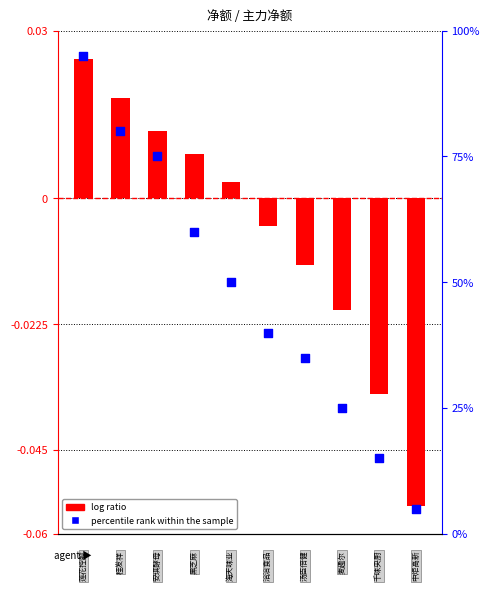

Between 1 and 3, which is larger?

1